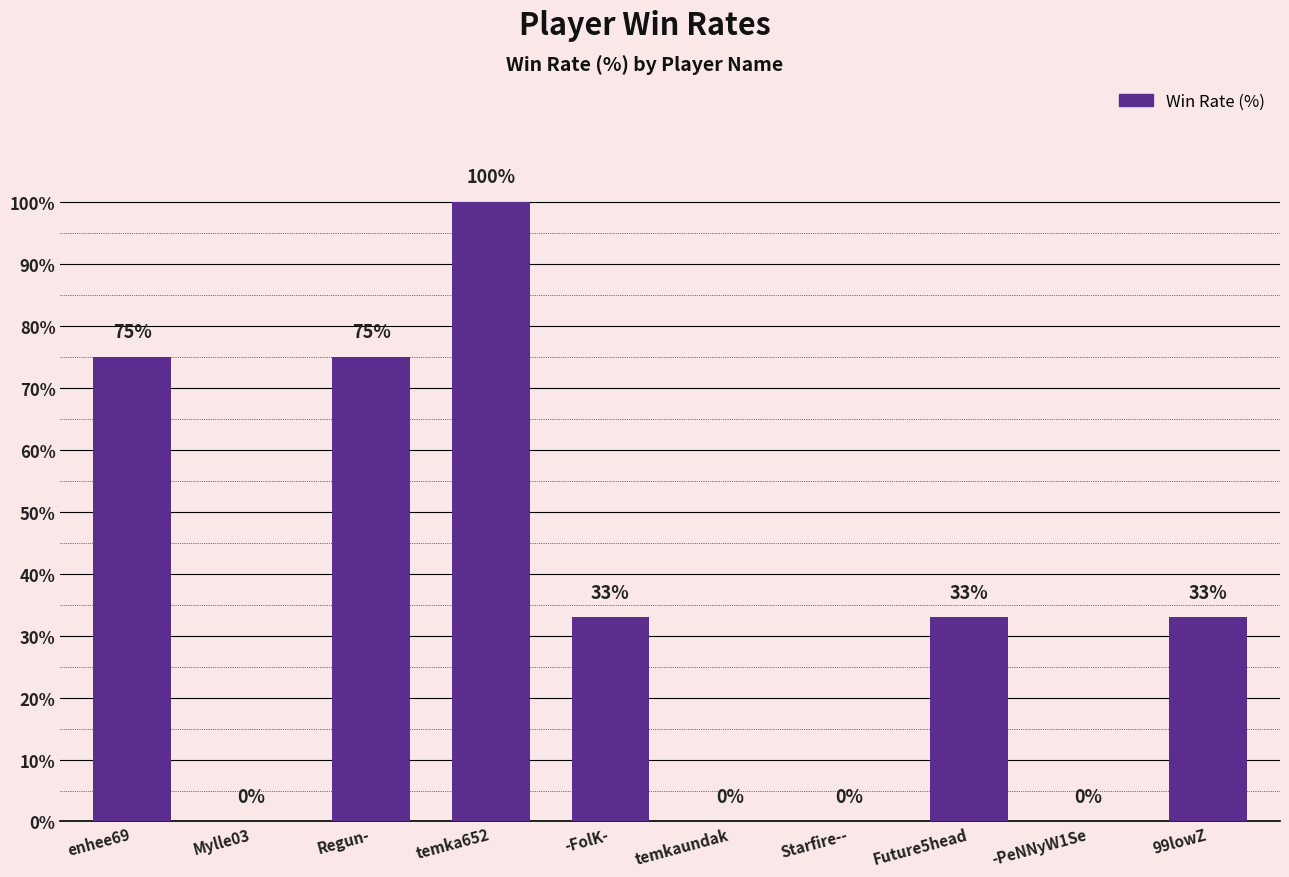

What is the sum of the values at enhee69 and Future5head?

108